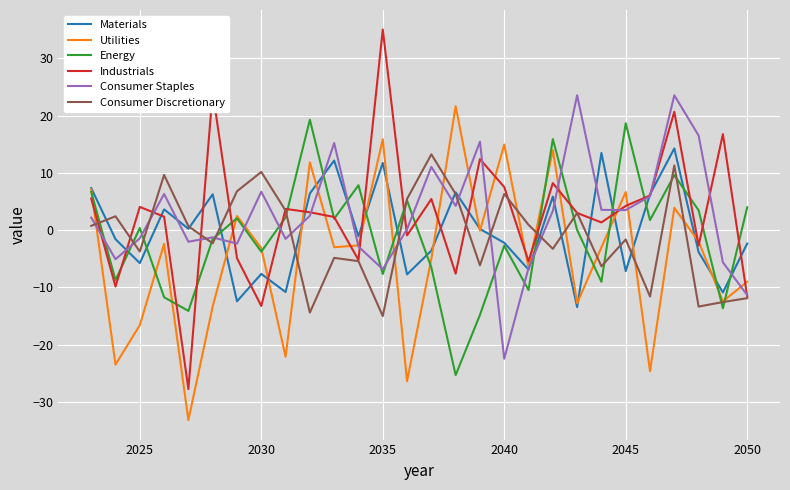

Which series has the widest spread of values?

Industrials